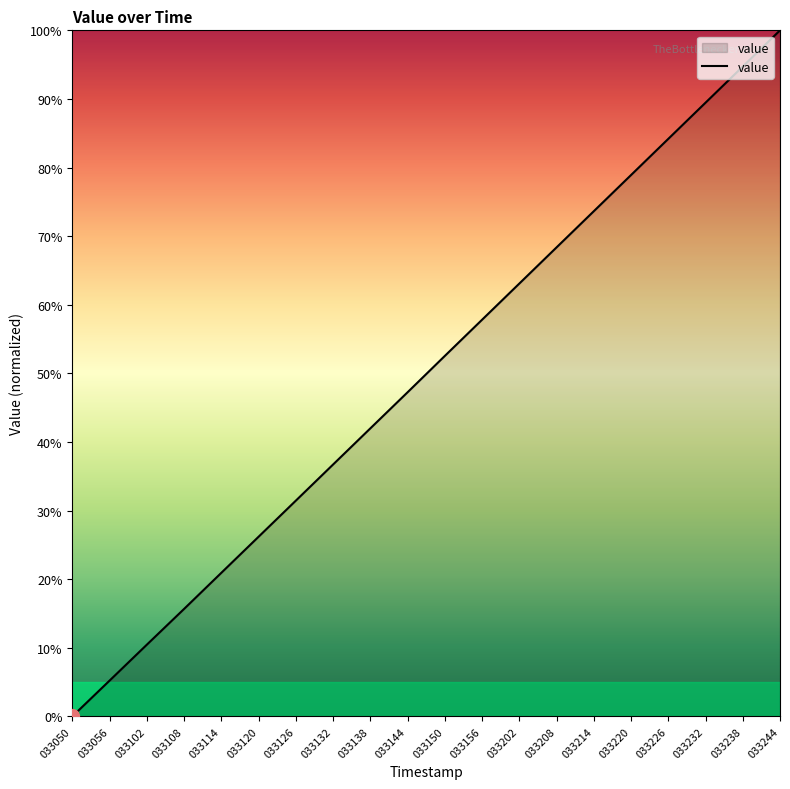

Which has a higher value, 033244 or 033120?

033244